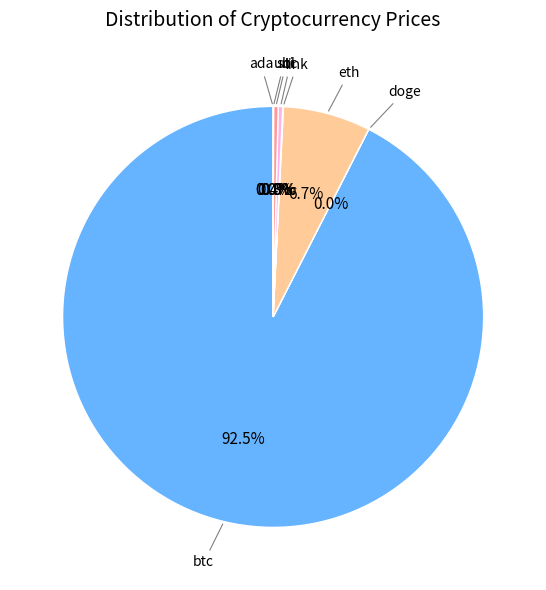

Is there any slice that represents more than half of the pie?

Yes